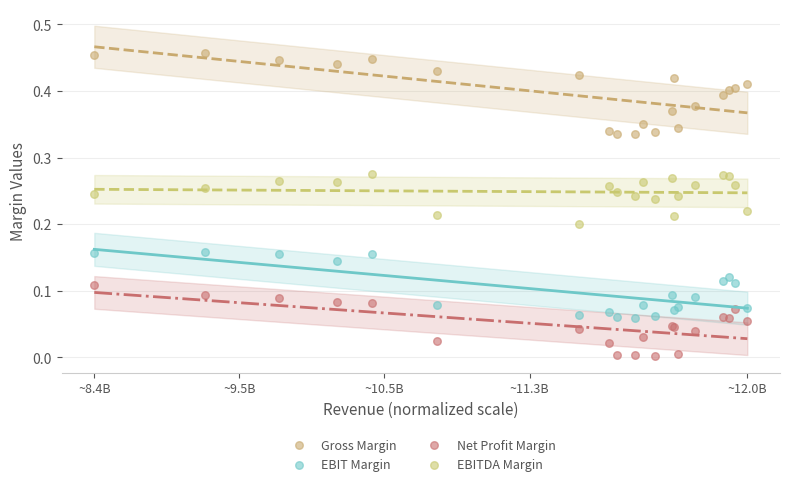

Which series contains the highest Y value?

Gross Margin